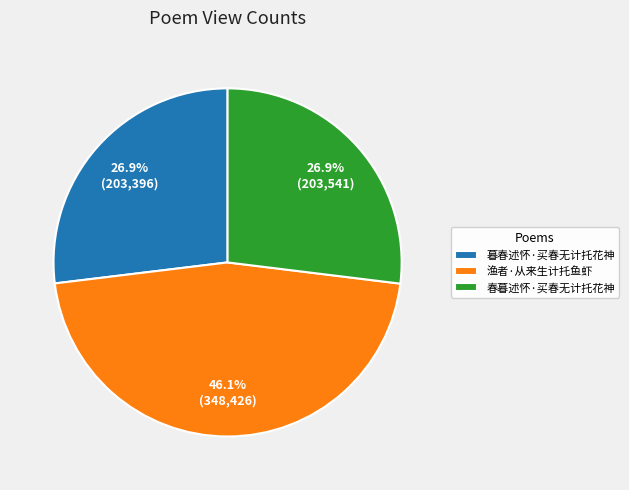

To the nearest percent, what is the average slice percentage?

33%